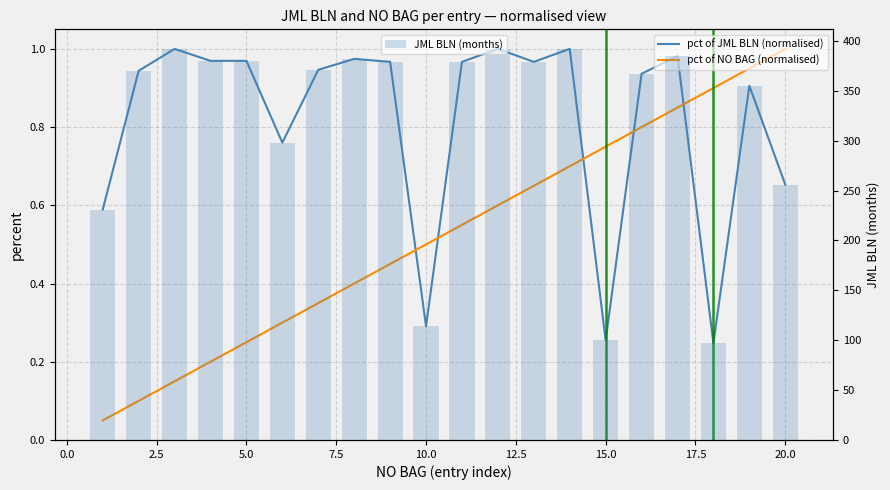

Rank the series by their maximum value, from lowest to highest.

pct of JML BLN (normalised), pct of NO BAG (normalised), JML BLN (months)